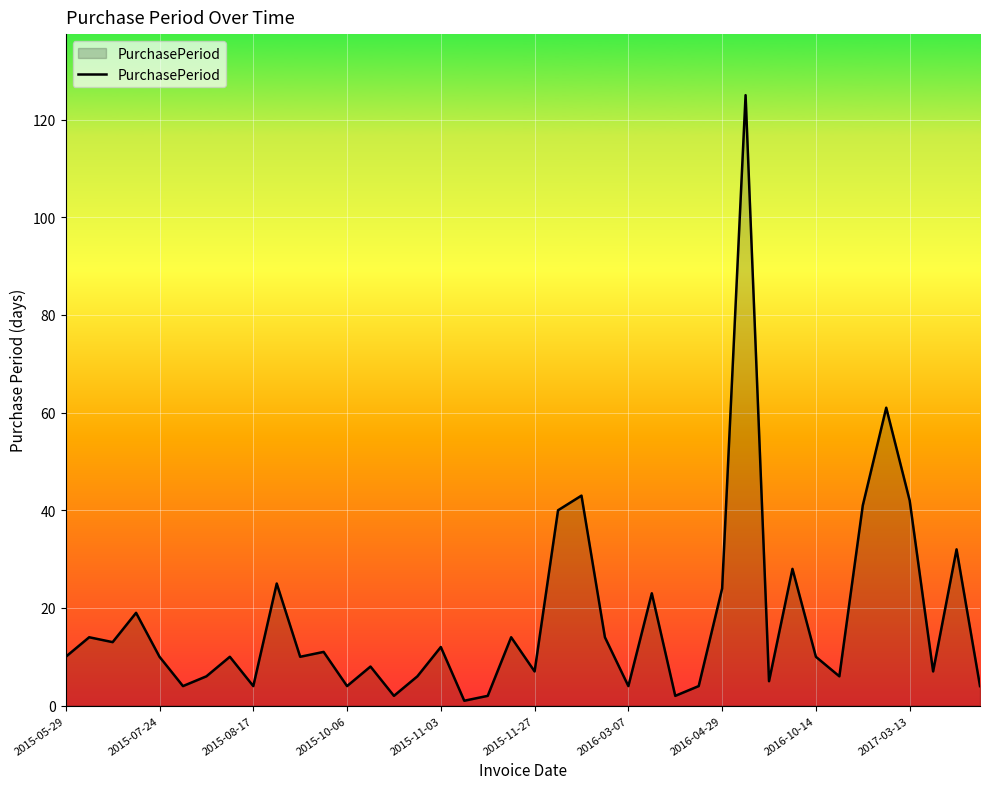

What is the difference between the maximum and minimum values?

124